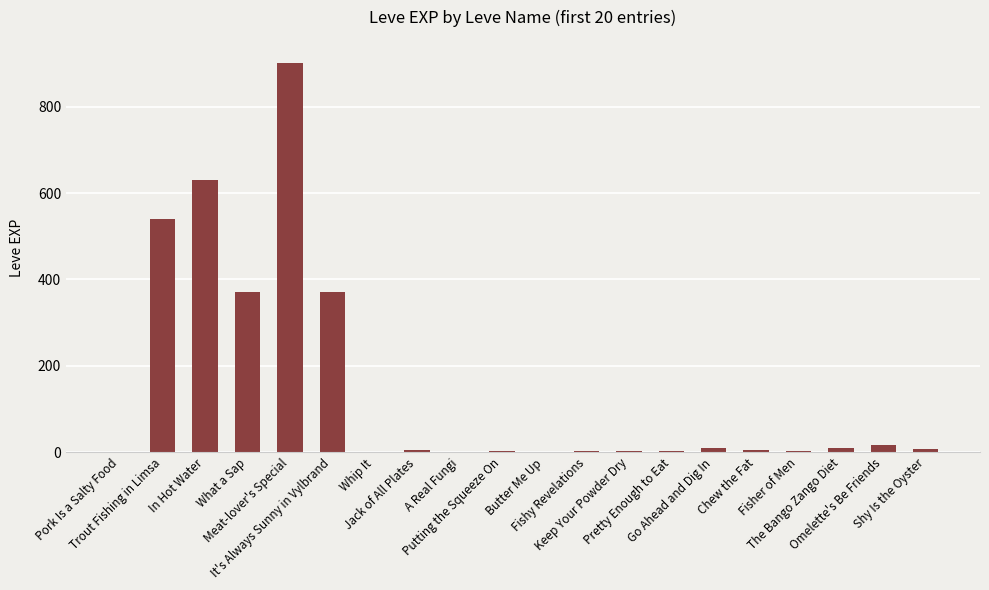

What is the maximum value shown in the chart?

900